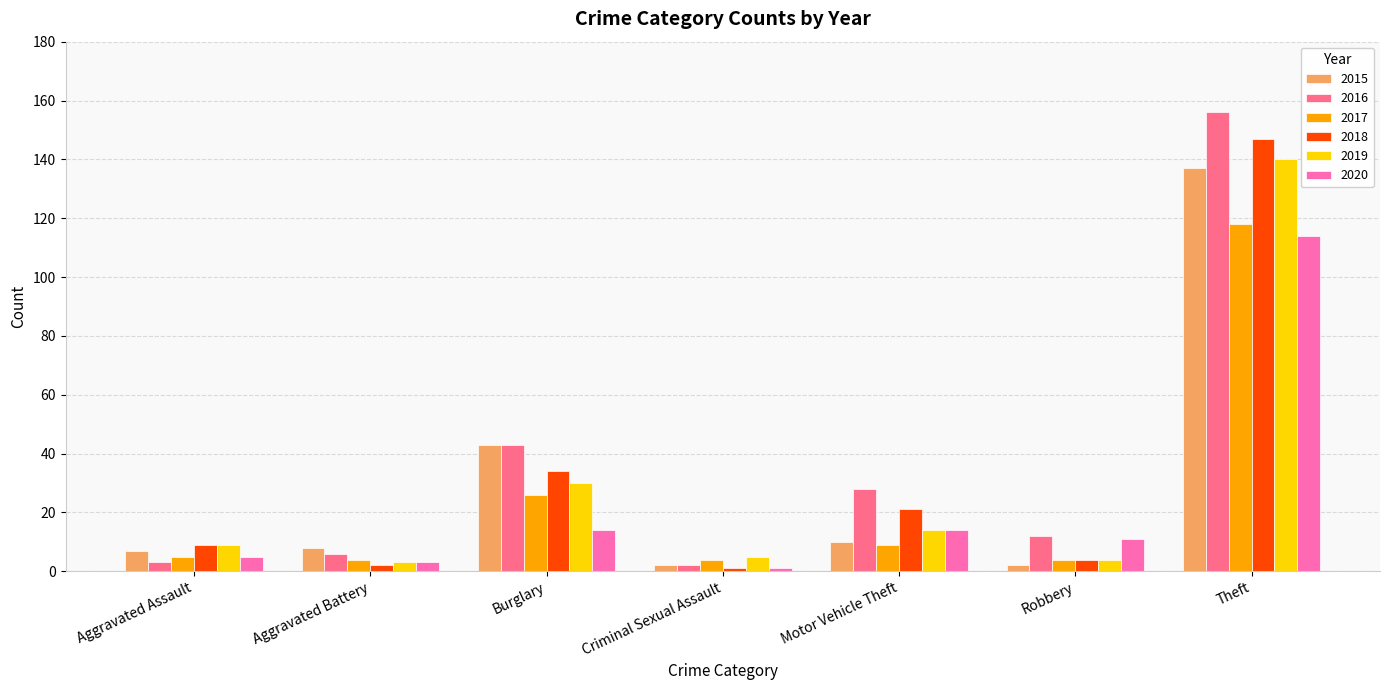

Which series has the largest range (max minus min)?

2016